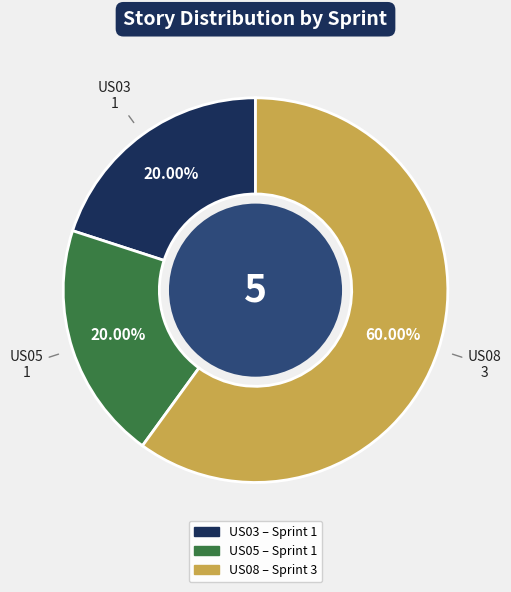

Approximately how many times larger is the value at US03 compared to US08?

0.3